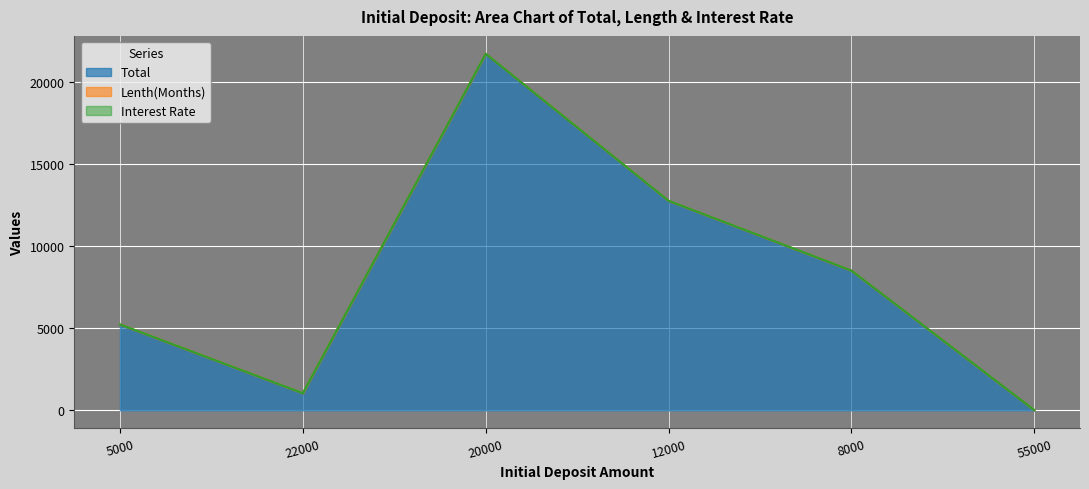

List the labels in order of Total value, smallest first.

55000, 22000, 5000, 8000, 12000, 20000